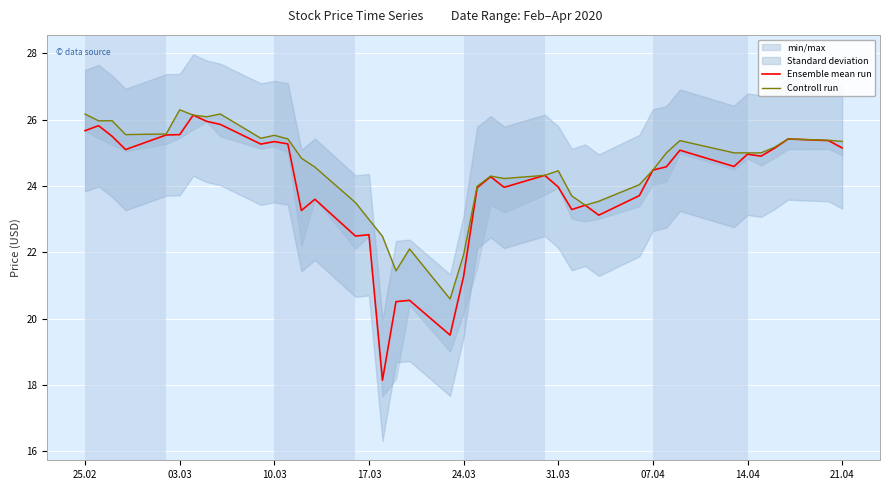

The Ensemble mean run series shows 34.7 at 10.03. True or false?

False